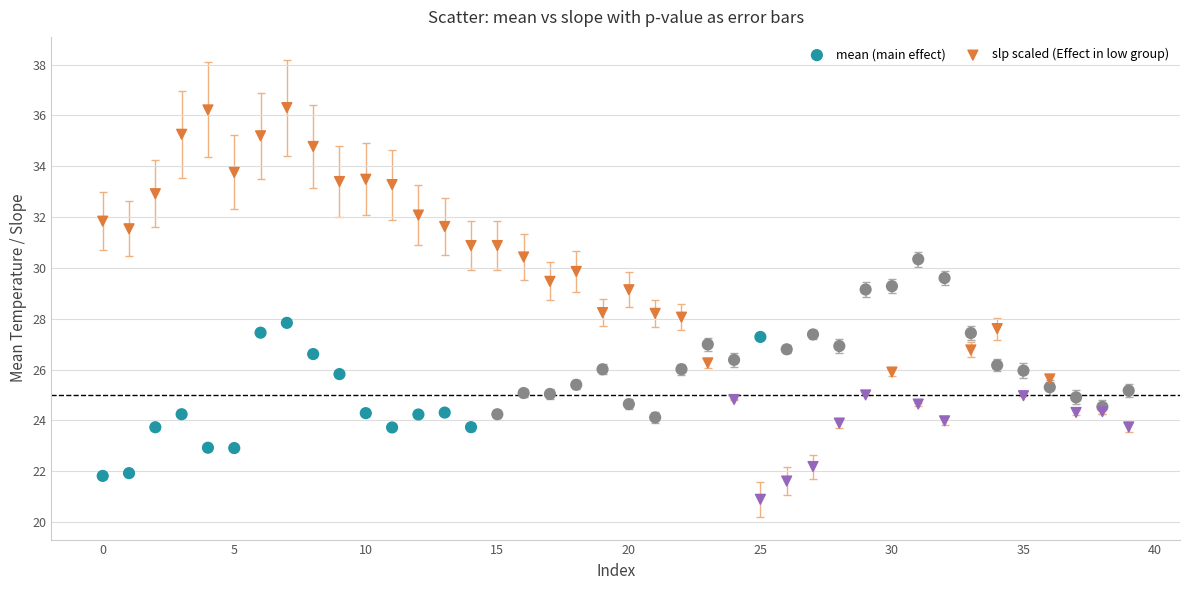

What are all the series names shown in the legend?

mean (main effect), slp scaled (Effect in low group)